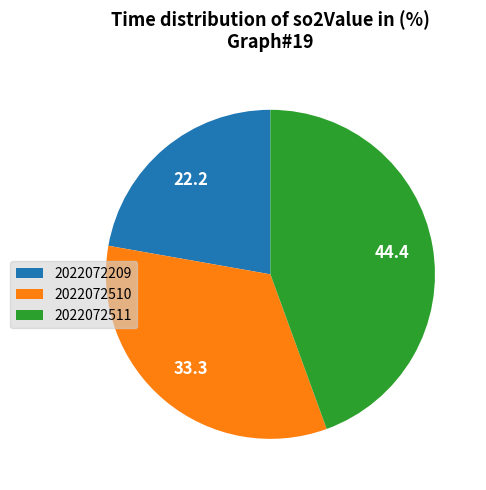

Is it true that 2022072511 is 55% of the pie?

False